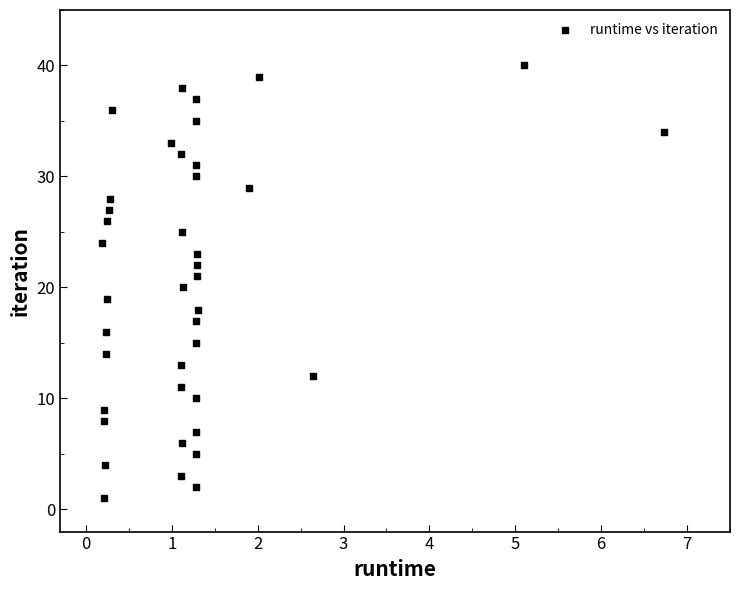

What is the range of Y values (max minus min)?

39